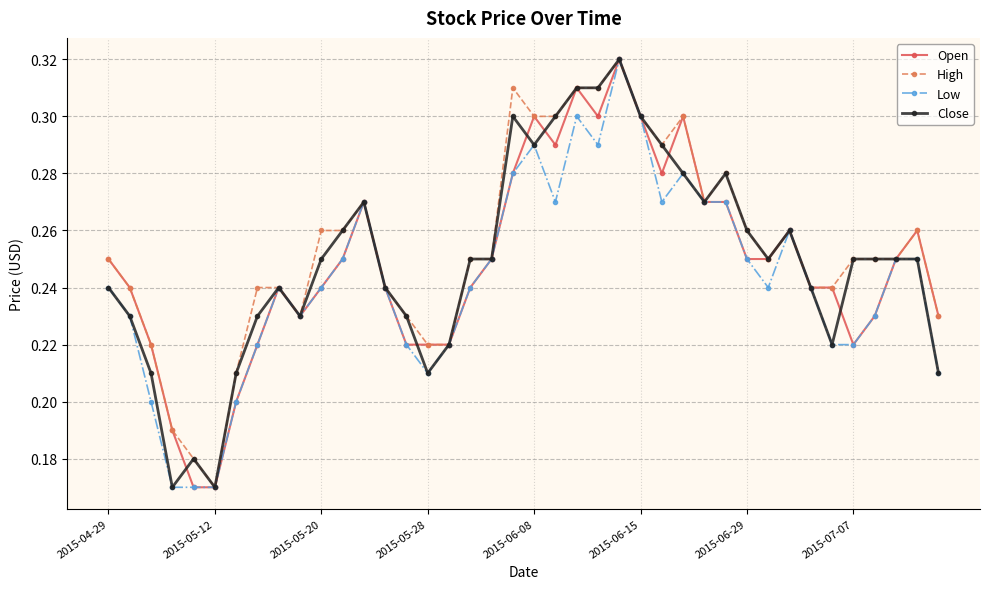

At how many categories does at least one series exceed 0?

40